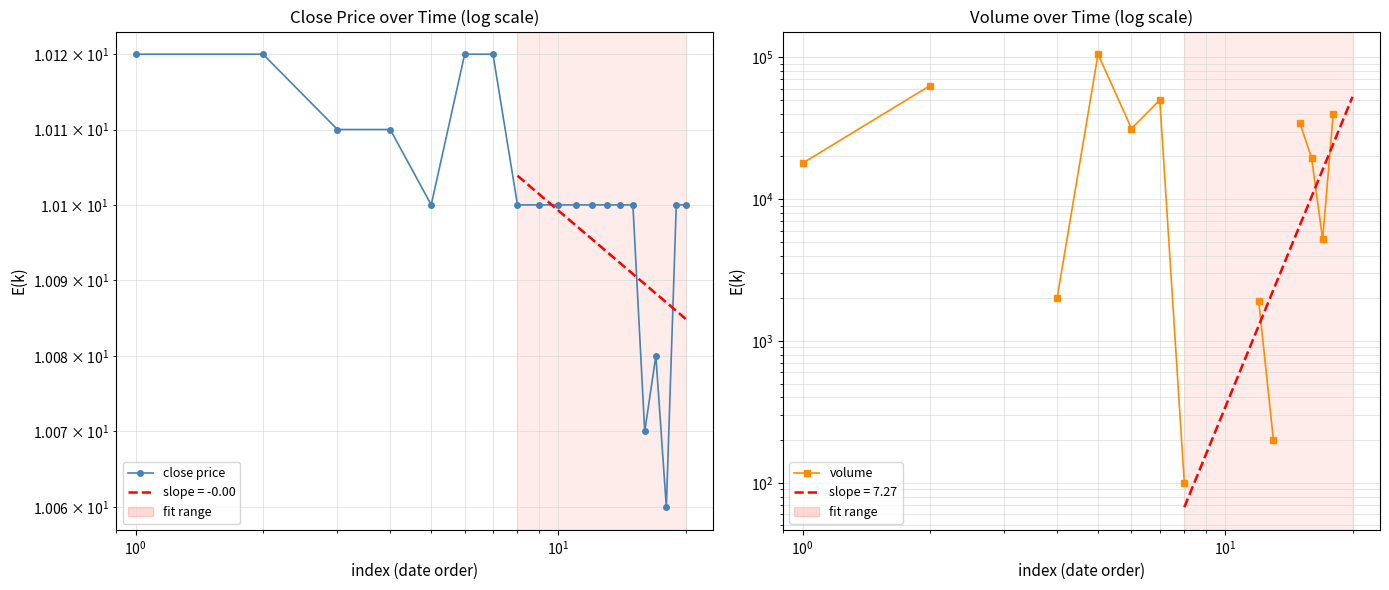

True or false: close price and volume cross at least once.

False